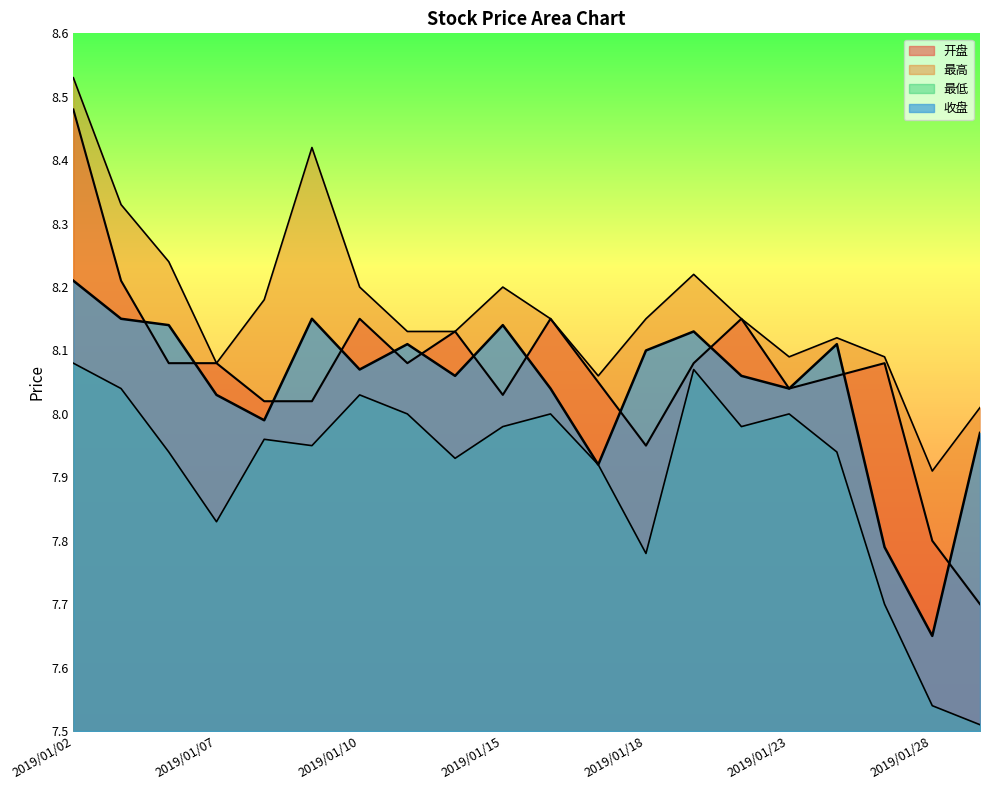

Between 2019/01/02 and 2019/01/04, which series saw the biggest shift?

开盘